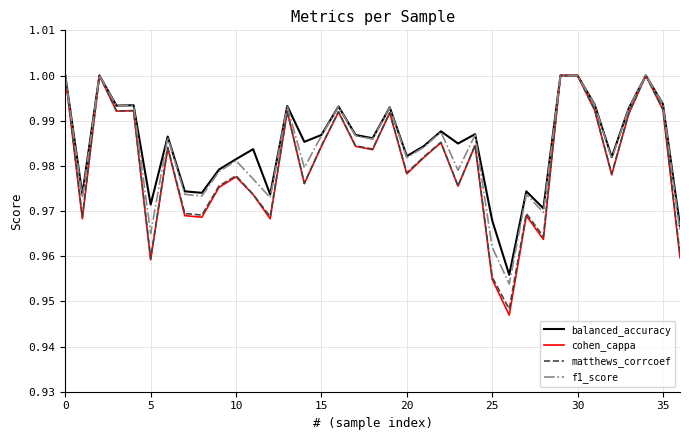

Which series has the widest spread of values?

cohen_cappa